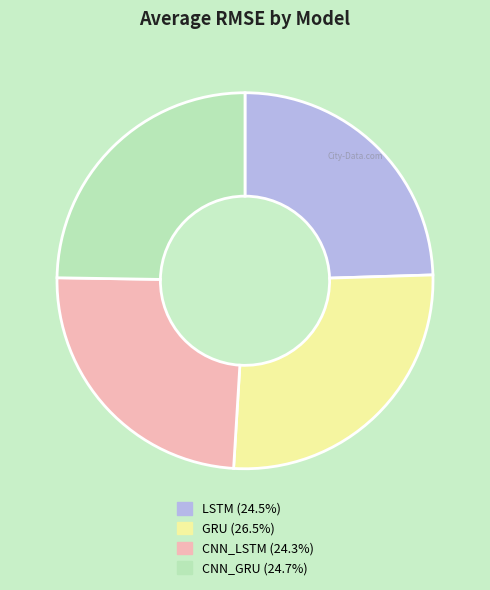

Count the number of slices in the pie.

4